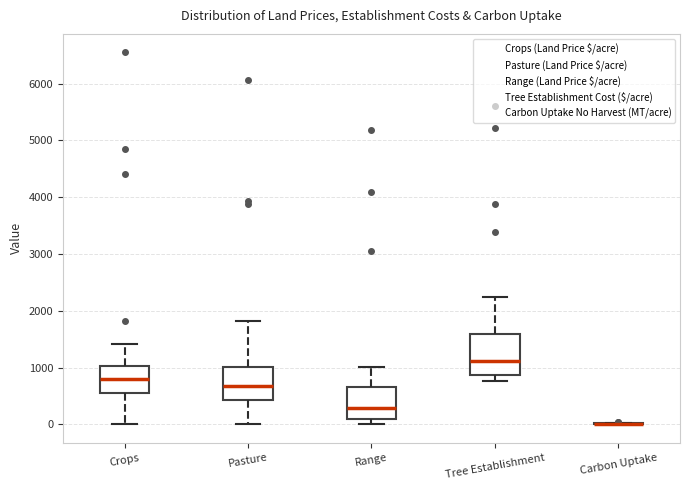

Where is the upper edge of the box for Range on the y-axis? The values are not printed on the chart, so give them approximately, as read against the axis.

600